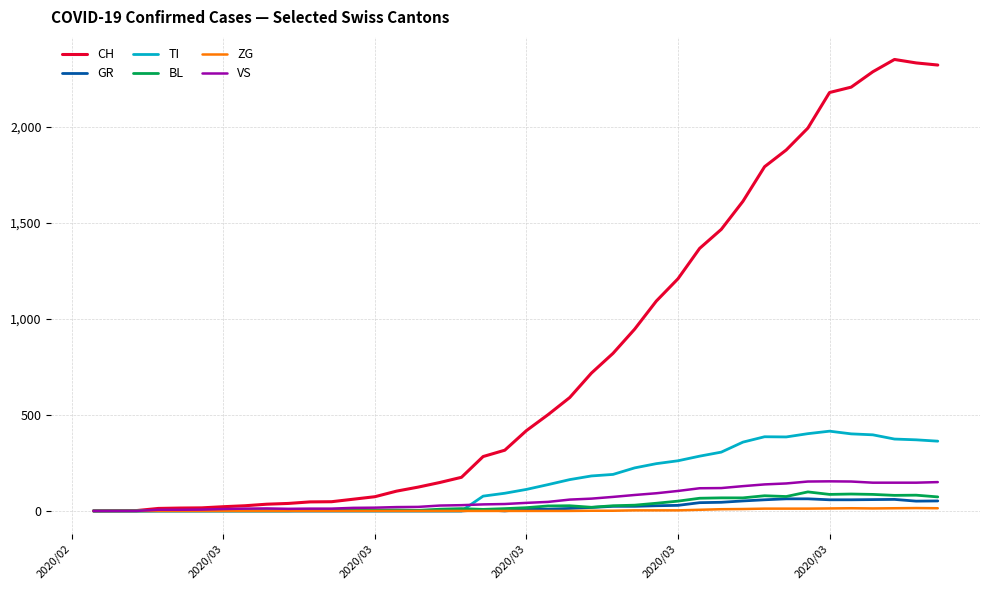

Which series has the largest range (max minus min)?

CH